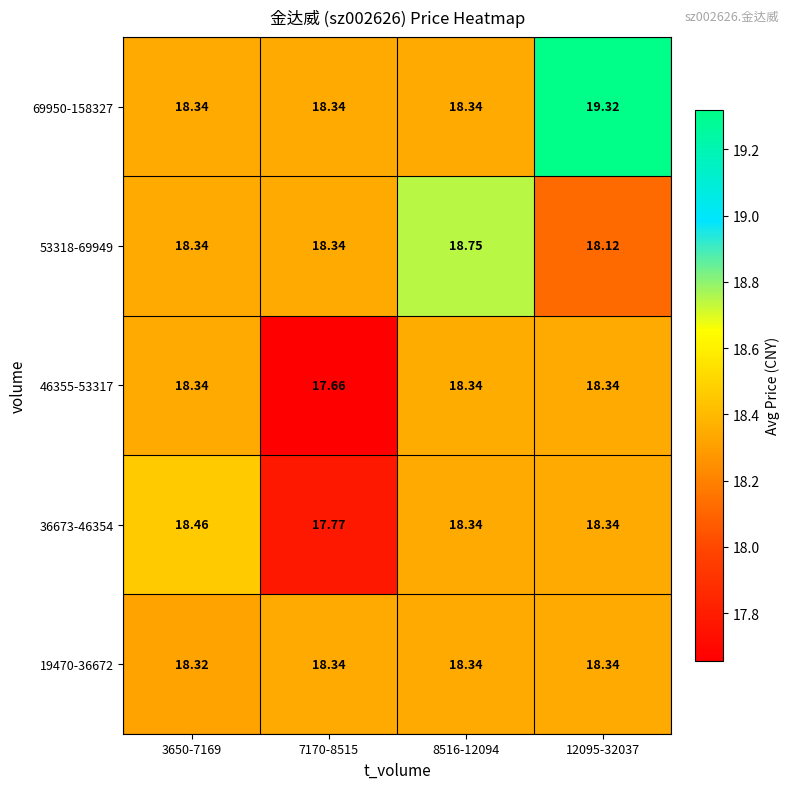

How many data points in 36673-46354 are above 18?

3